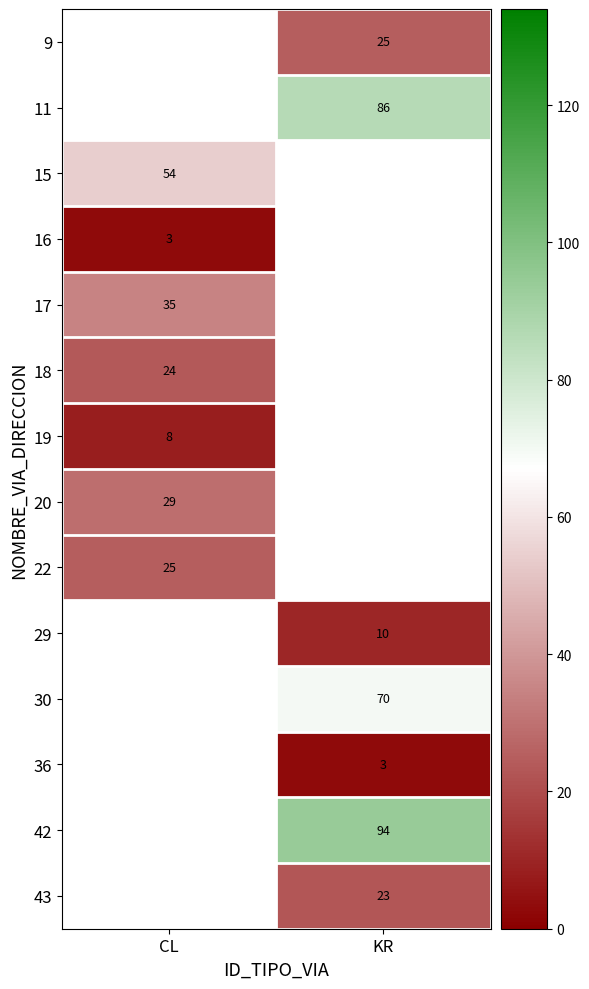

The value of 42 at KR is 168.1. True or false?

False